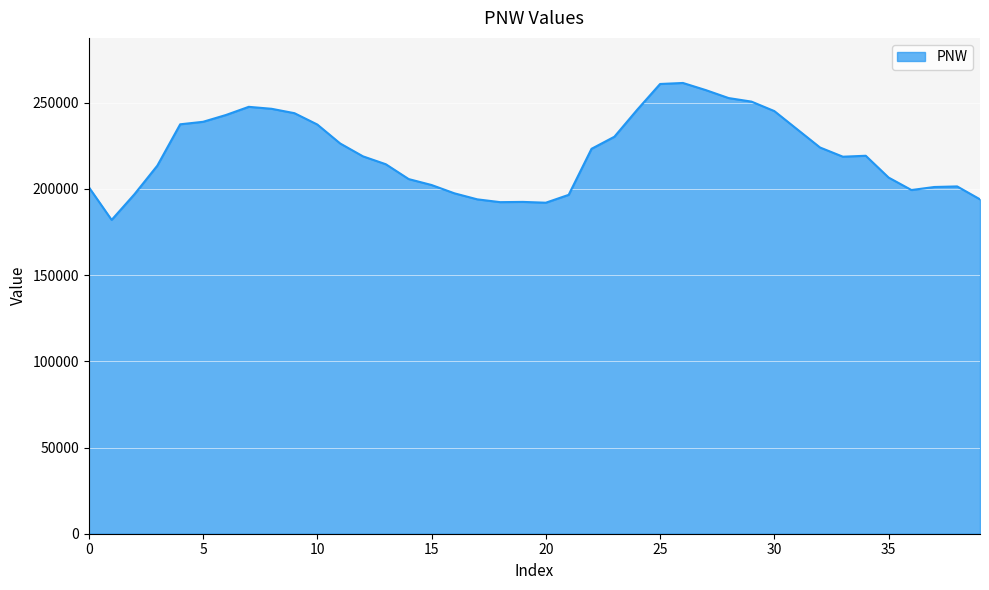

What is the minimum value shown in the chart?

182052.7